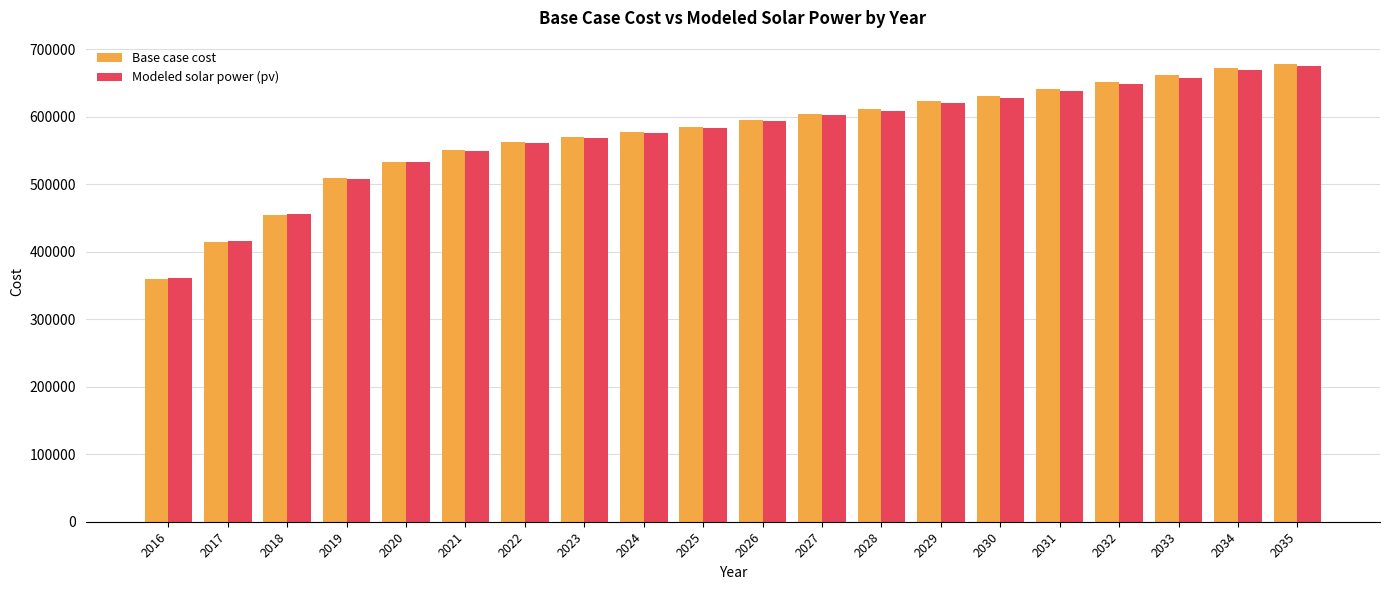

At how many categories does at least one series exceed 566734?

13